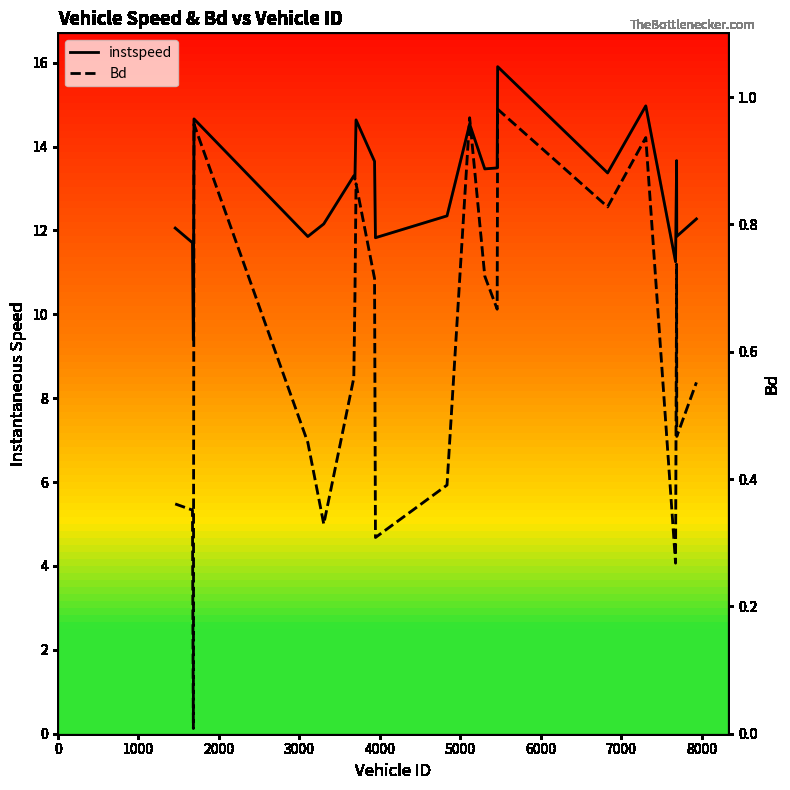

What are all the series names shown in the legend?

instspeed, Bd